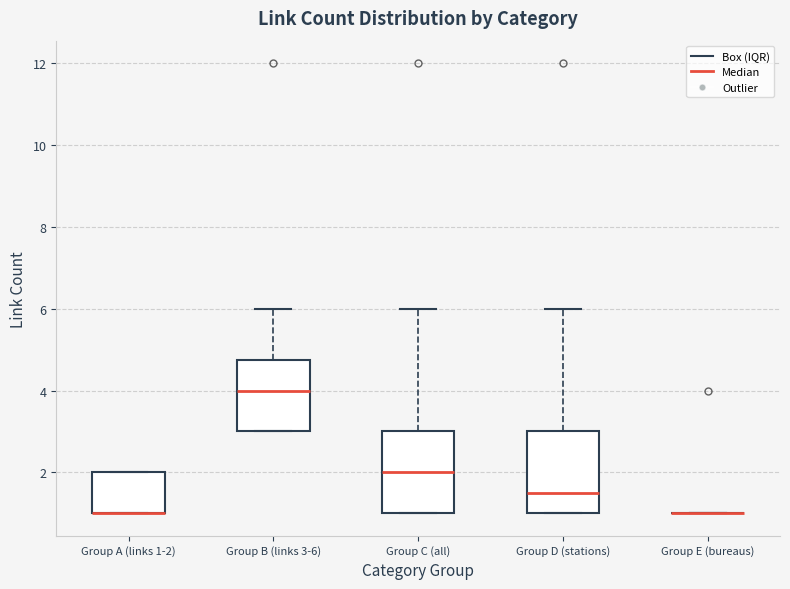

Reading left to right, read every box against the y-axis: the position of its median line, the range the box covers, and the ends of its whiskers. The values are not printed on the chart, so give them approximately, as read against the axis.

Group A (links 1-2): median 1.0 (drawn on the box's lower edge), box 1.0 to 2.0, whiskers 1.0 to 2.0
Group B (links 3-6): median 4.0, box 3.0 to 4.8, whiskers 3.0 to 6.0
Group C (all): median 2.0, box 1.0 to 3.0, whiskers 1.0 to 6.0
Group D (stations): median 1.6, box 1.0 to 3.0, whiskers 1.0 to 6.0
Group E (bureaus): box collapsed to a line at 1.0, whiskers 1.0 to 1.0